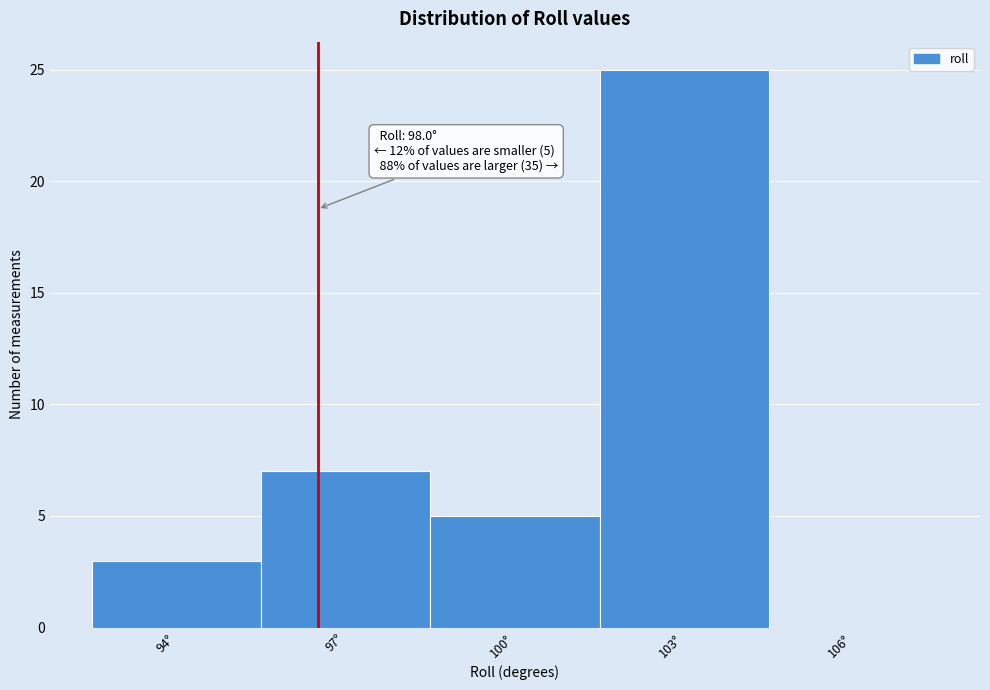

Reading left to right, list all the values displayed in this chart.

94°=3	97°=7	100°=5	103°=25	106°=0